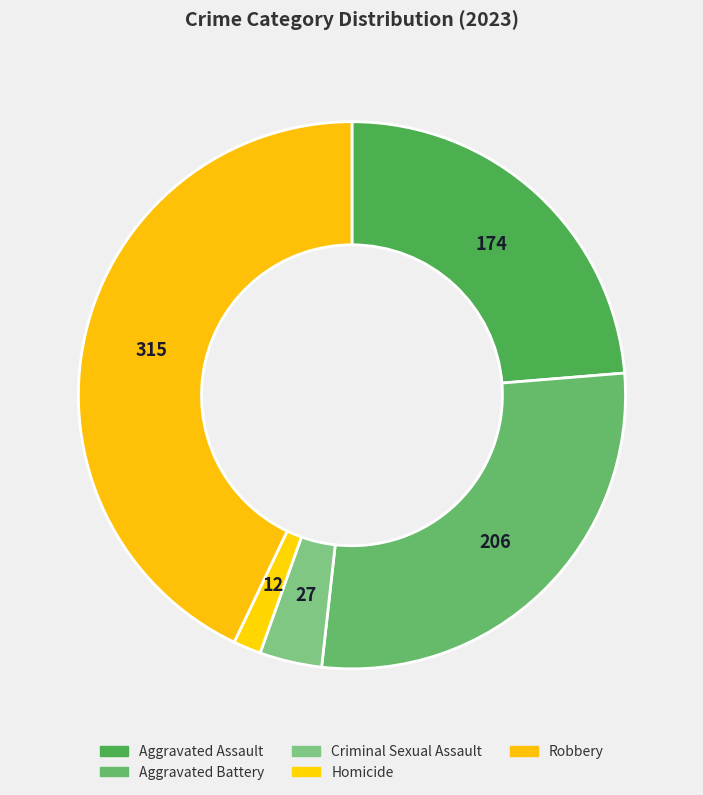

Count the number of slices in the pie.

5